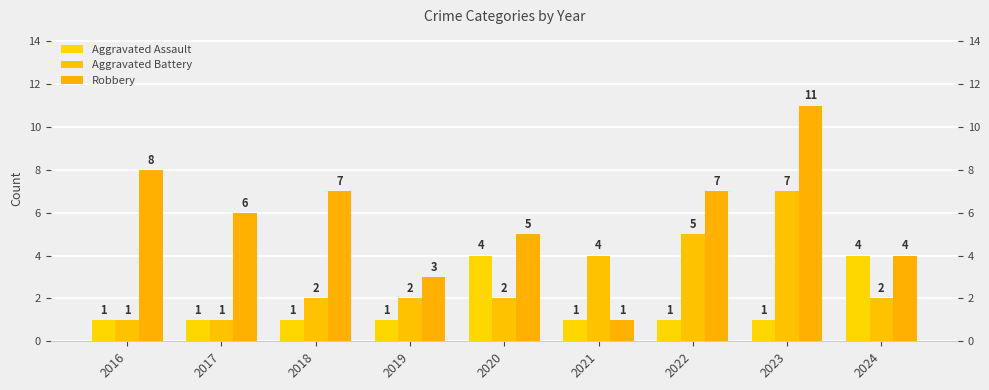

What is the difference between the maximum and minimum values in the Robbery series?

10